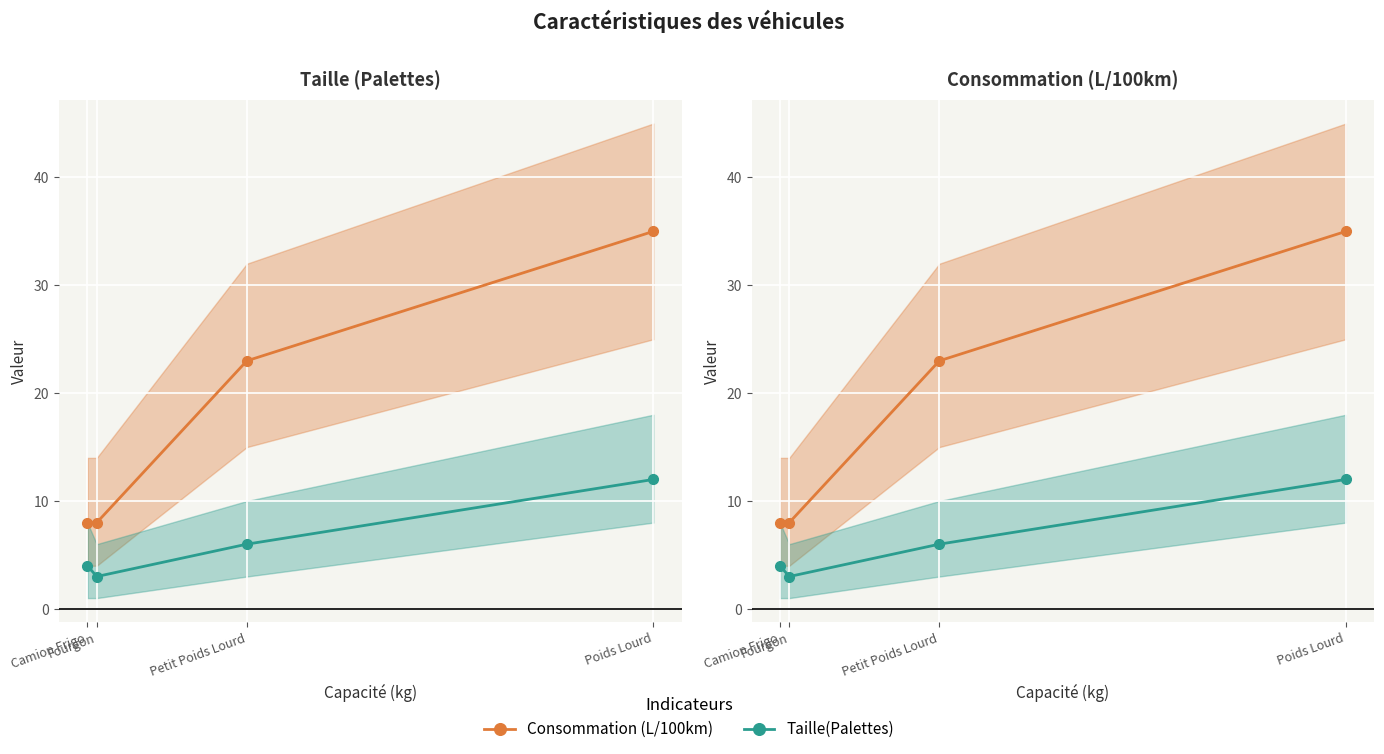

Reading left to right, extract all data points from this chart.

Consommation (L/100km): 8	8	23	35
Taille(Palettes): 4	3	6	12